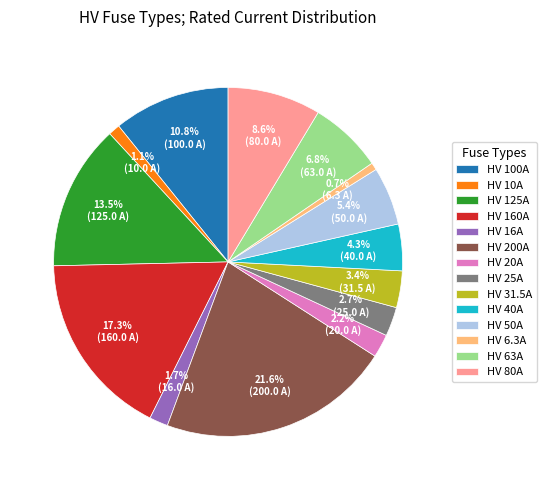

To the nearest percent, what is the average slice percentage?

7%